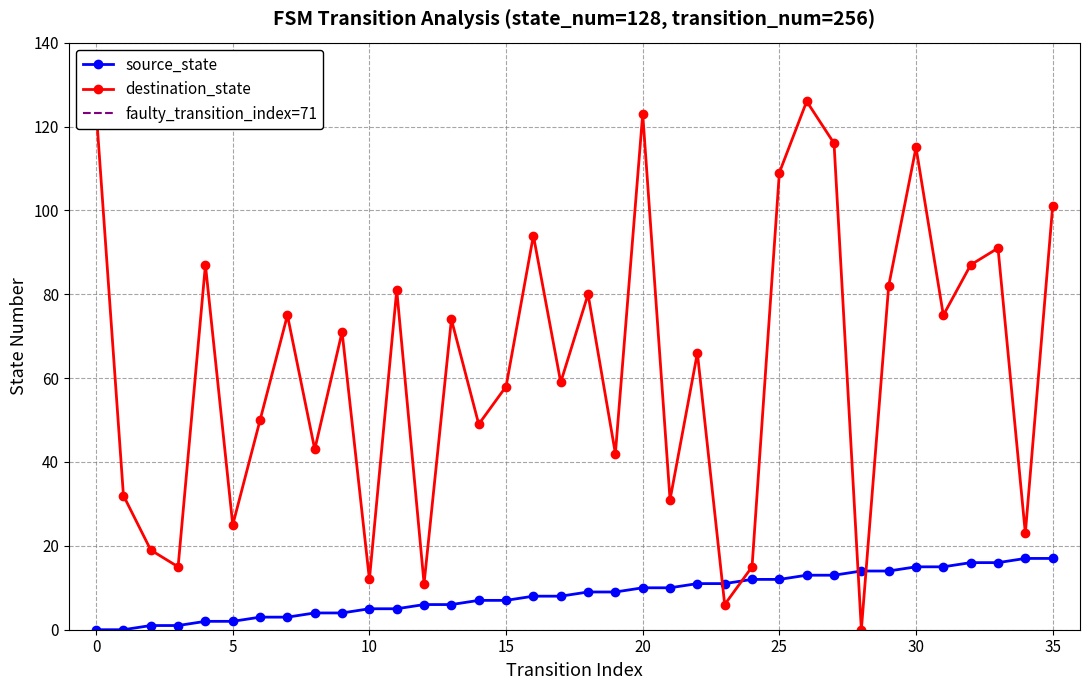

How many distinct data groups are displayed?

2